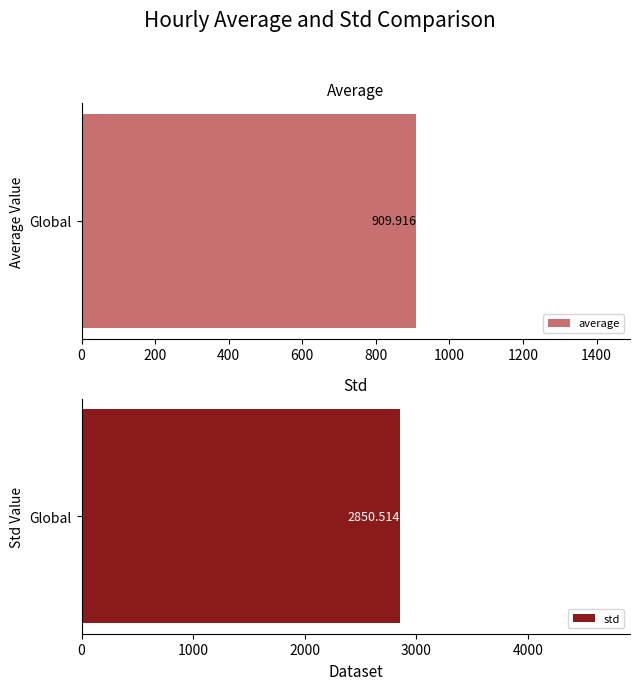

Rank the series by their maximum value, from highest to lowest.

std, average